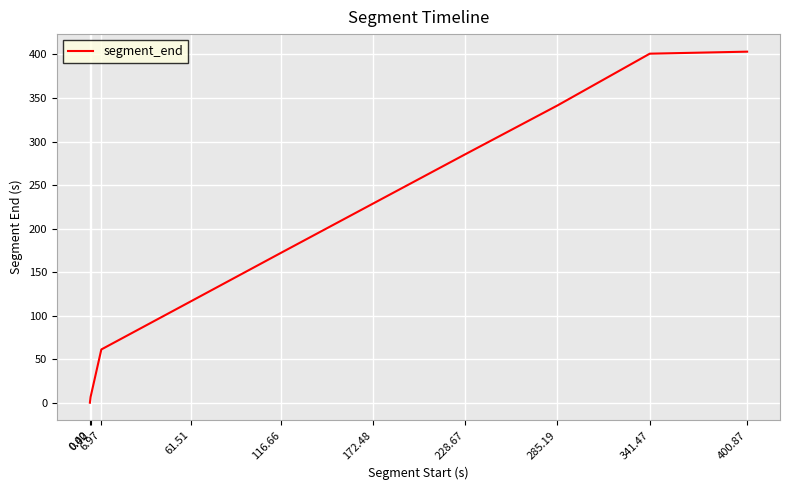

Reading left to right, list all the values displayed in this chart.

0.00=0.4	0.42=7.0	6.97=61.5	61.51=116.7	116.66=172.5	172.48=228.7	228.67=285.2	285.19=341.5	341.47=400.9	400.87=403.2